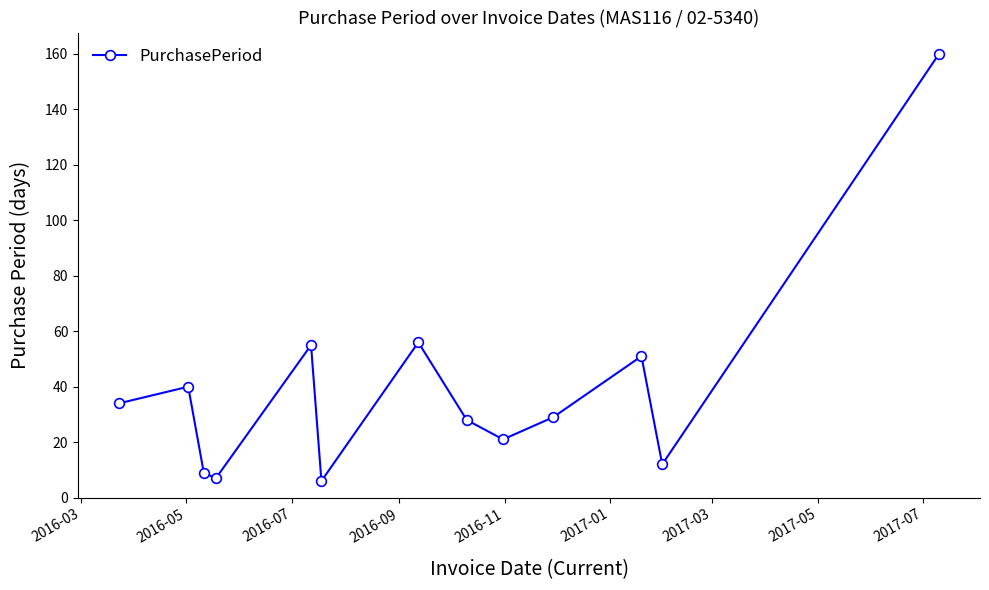

What is the average value?

39